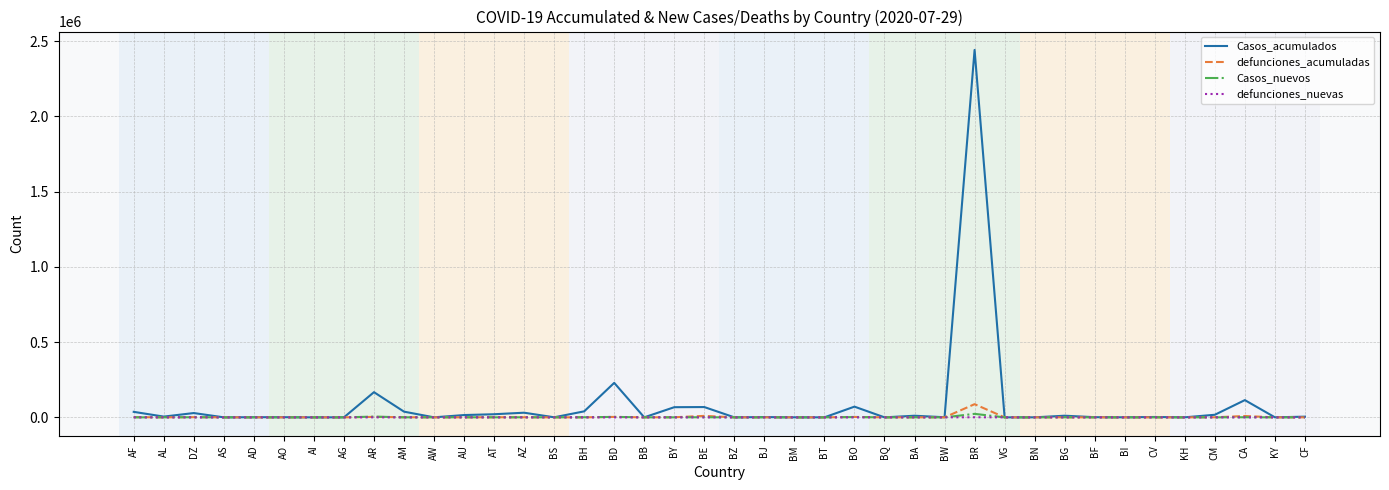

What is the maximum value shown in the chart?

2442375